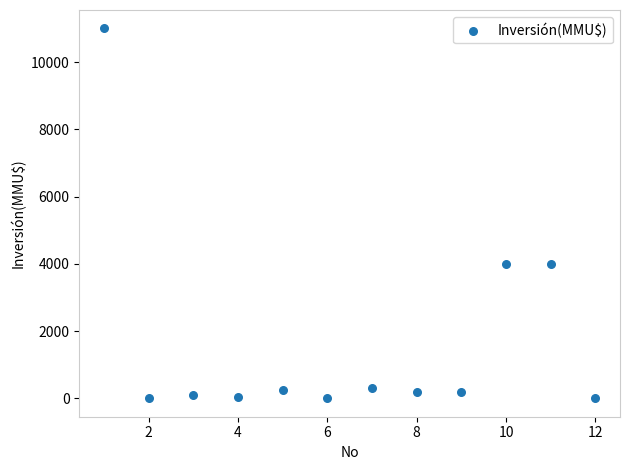

What is the average Y value?

1672